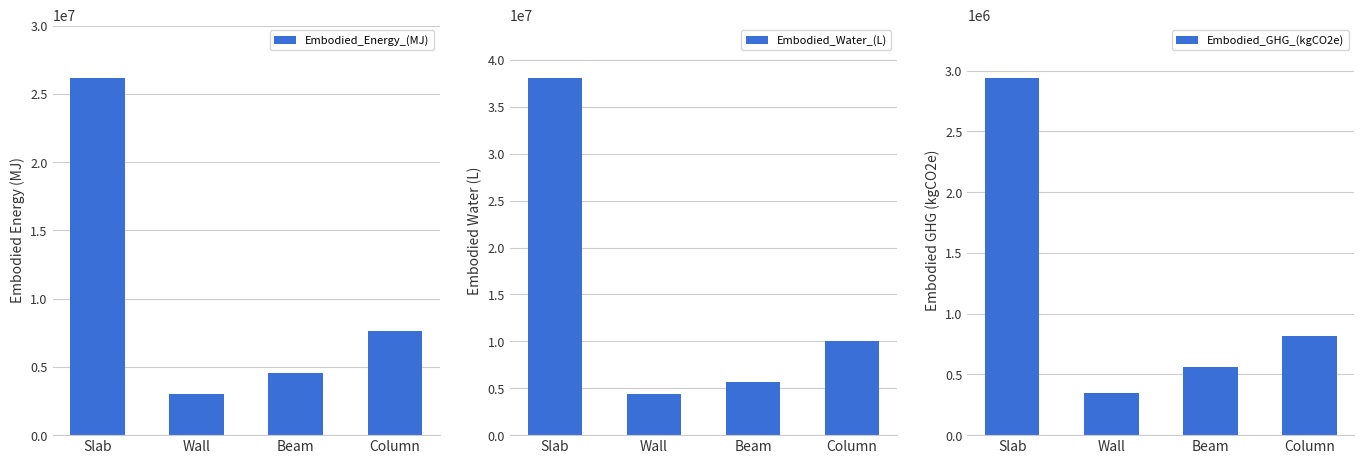

True or false: Embodied_GHG_(kgCO2e) has a value of 1406613.4 at Column.

False